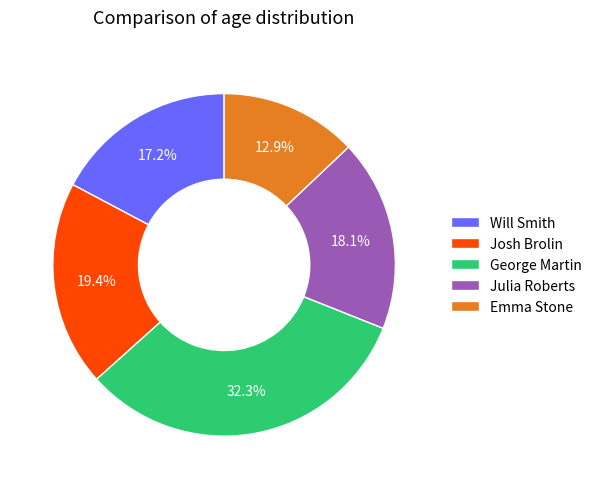

What is the smallest slice in the pie chart?

Emma Stone